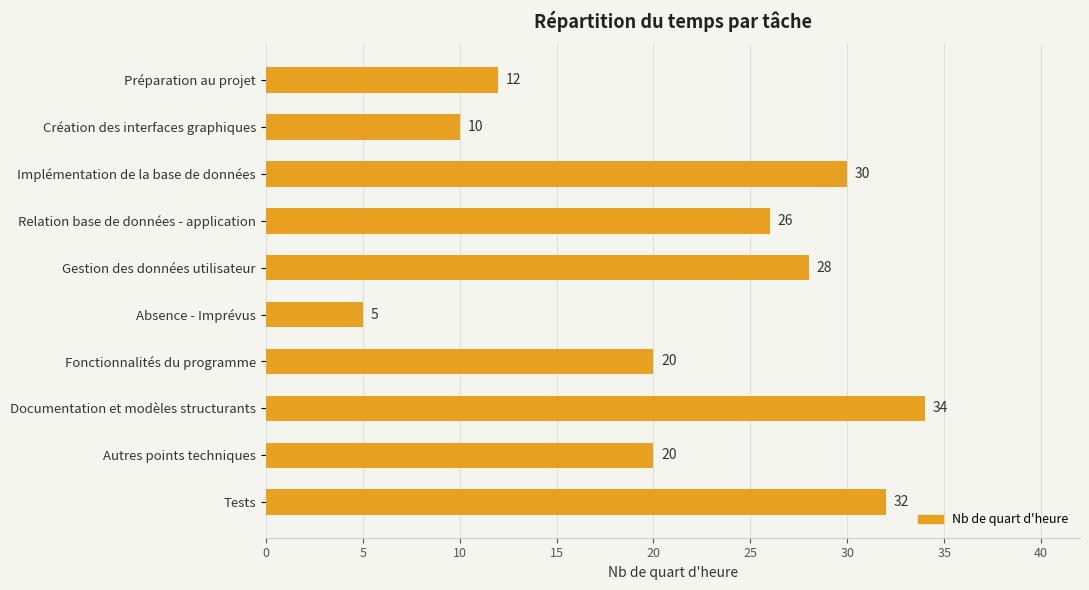

What is the label of the 4th bar from the top?

Relation base de données - application